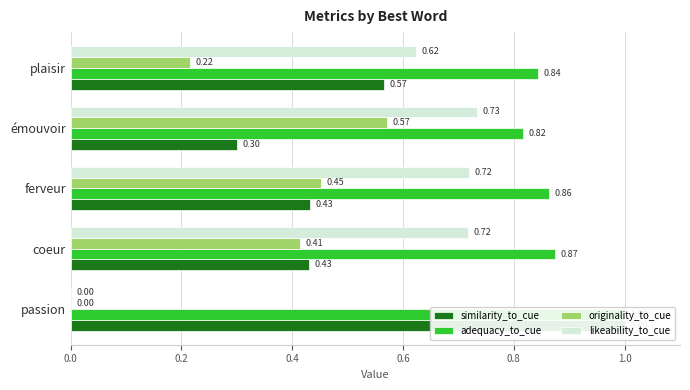

What is the total value across all series at émouvoir?

2.4